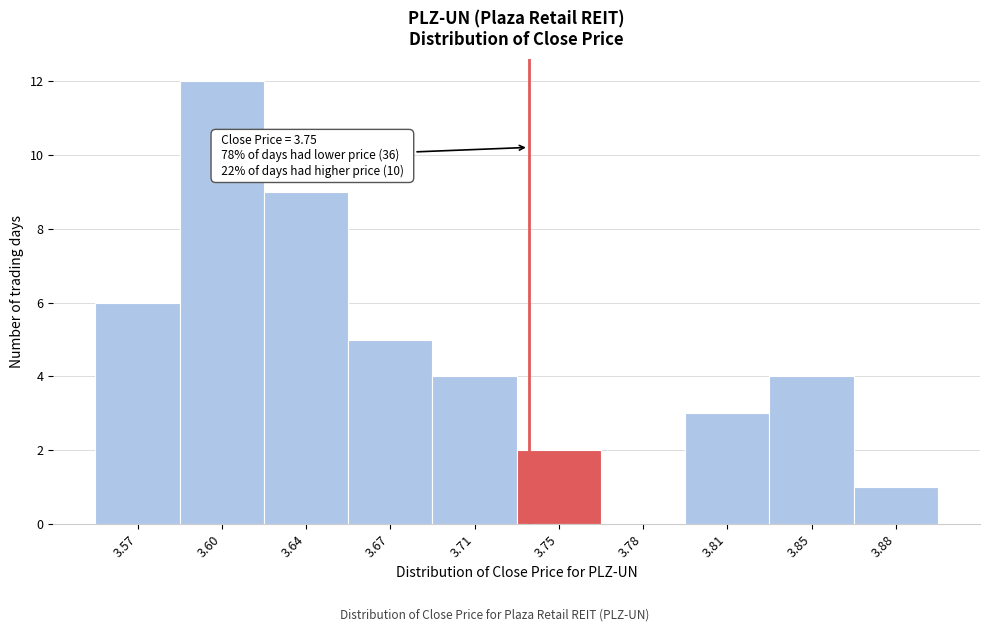

Reading right to left, what are all the values shown in this chart?

3.88=1	3.85=4	3.81=3	3.78=0	3.75=2	3.71=4	3.67=5	3.64=9	3.60=12	3.57=6